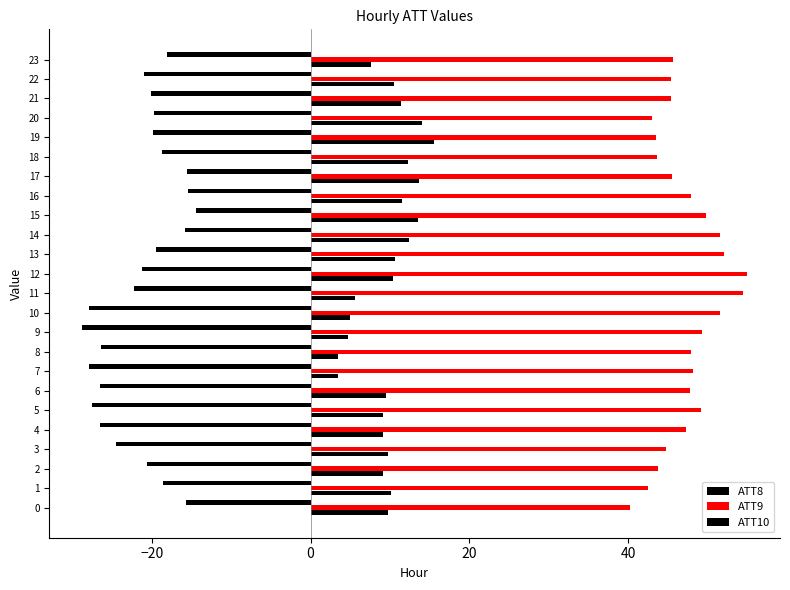

Which category has the highest value across all series?

12